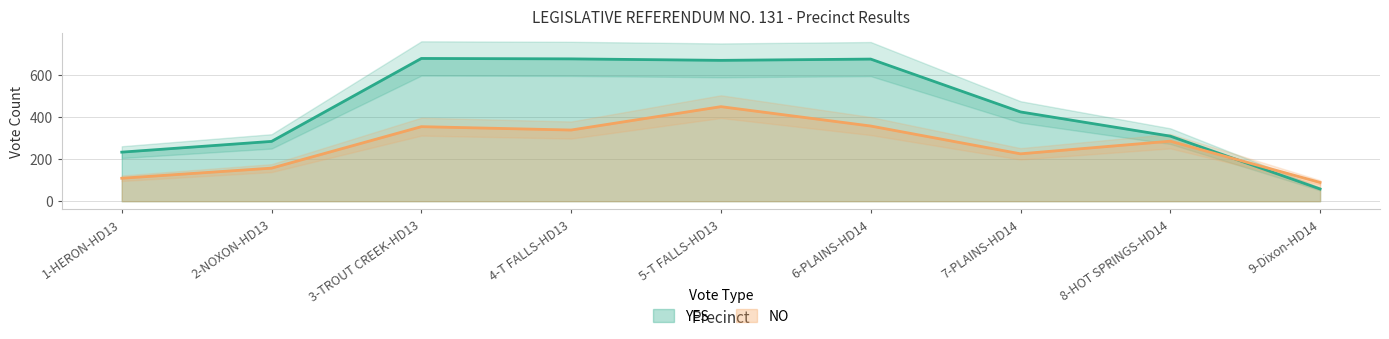

Reading right to left, transcribe all the data shown in this chart.

YES: 9-Dixon-HD14=58	8-HOT SPRINGS-HD14=309	7-PLAINS-HD14=424	6-PLAINS-HD14=675	5-T FALLS-HD13=669	4-T FALLS-HD13=676	3-TROUT CREEK-HD13=678	2-NOXON-HD13=284	1-HERON-HD13=233
NO: 9-Dixon-HD14=89	8-HOT SPRINGS-HD14=285	7-PLAINS-HD14=225	6-PLAINS-HD14=357	5-T FALLS-HD13=449	4-T FALLS-HD13=338	3-TROUT CREEK-HD13=354	2-NOXON-HD13=157	1-HERON-HD13=109